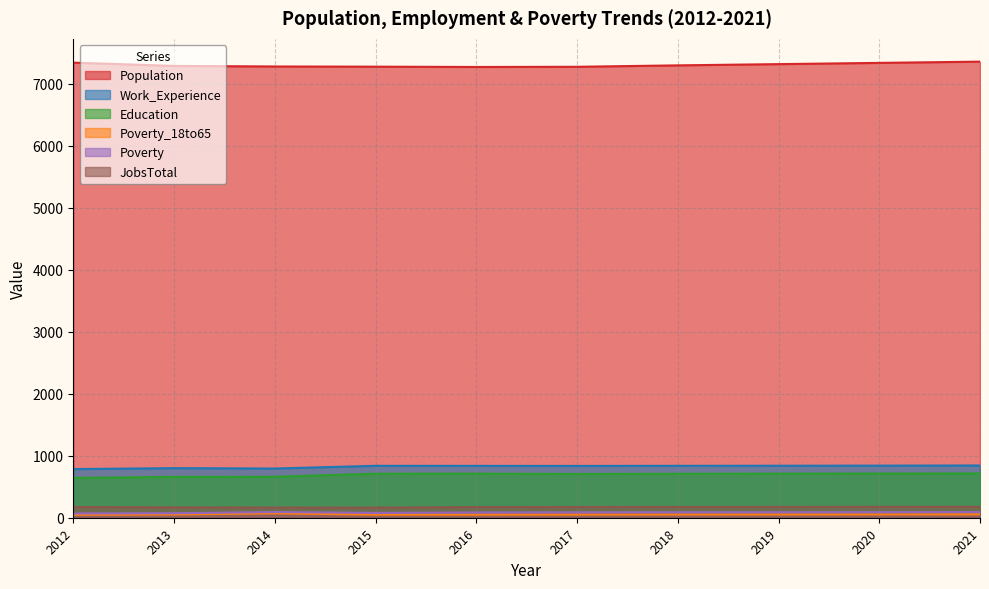

How many data points in Work_Experience are above 838?

3